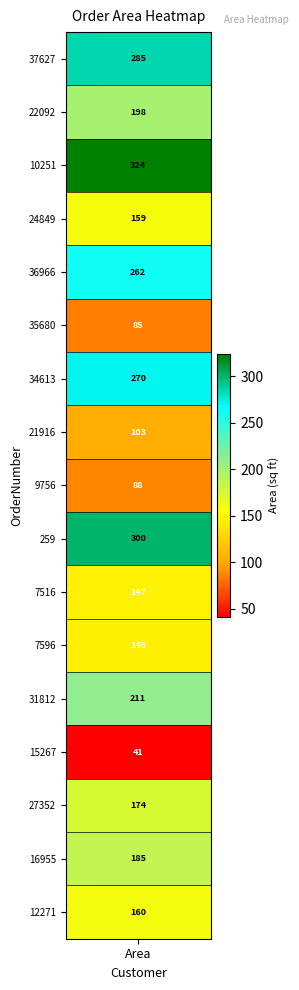

What is the sum of the values at 15 and 8?

273